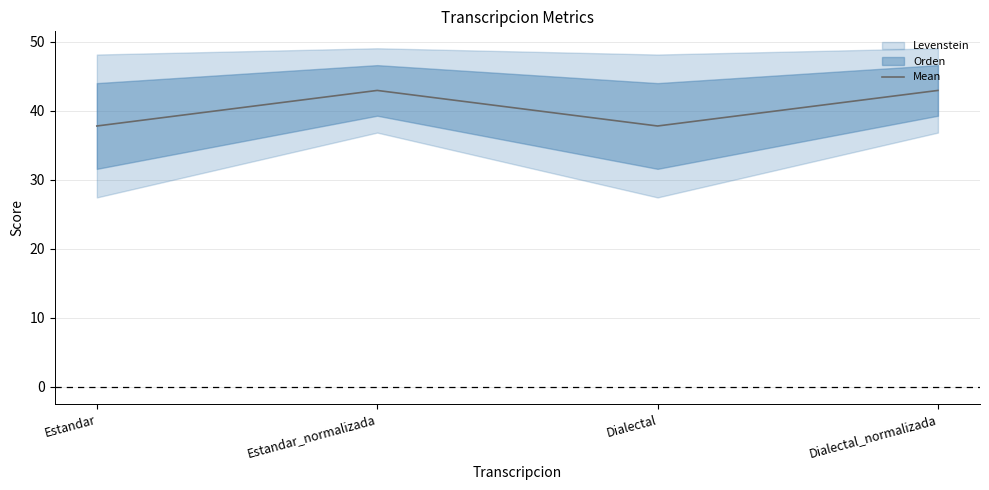

What is the label of the 4th point from the left?

Dialectal_normalizada